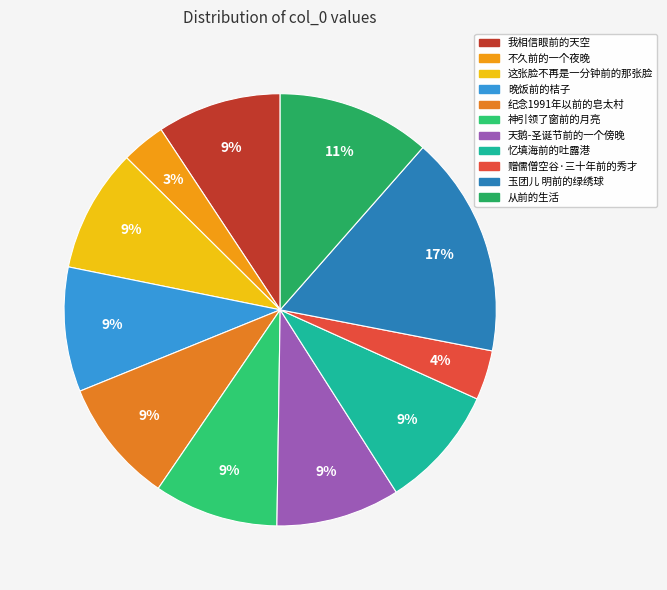

Which has a higher value, 我相信眼前的天空 or 纪念1991年以前的皂太村?

纪念1991年以前的皂太村